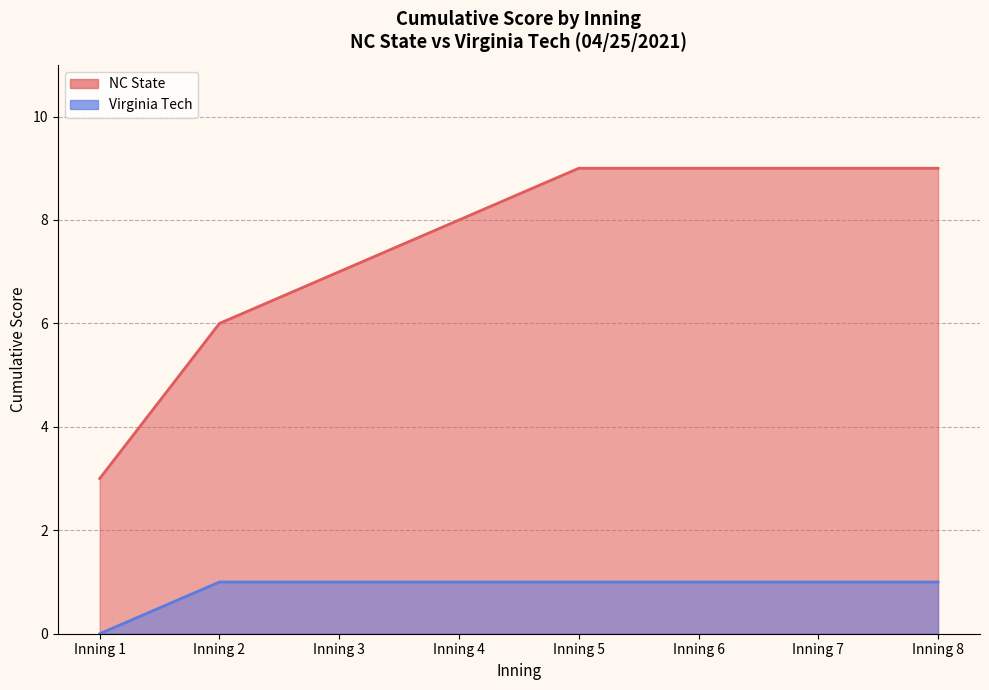

What is the difference between the maximum and minimum values in the Virginia Tech series?

1